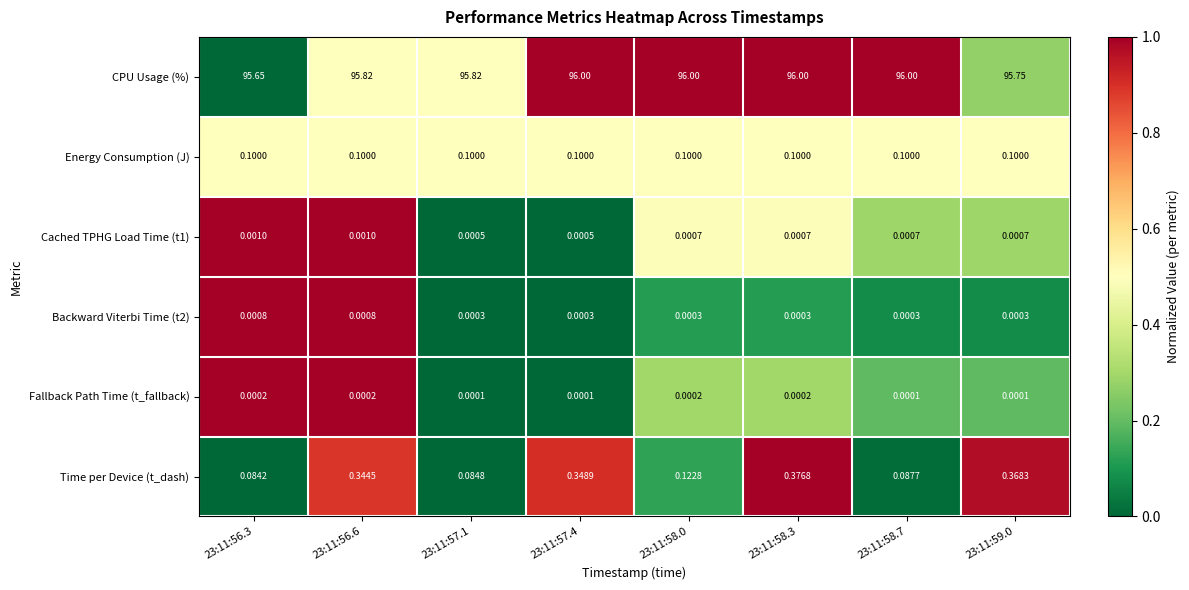

Which series changed the most between 23:11:57.1 and 23:11:58.0?

CPU Usage (%)